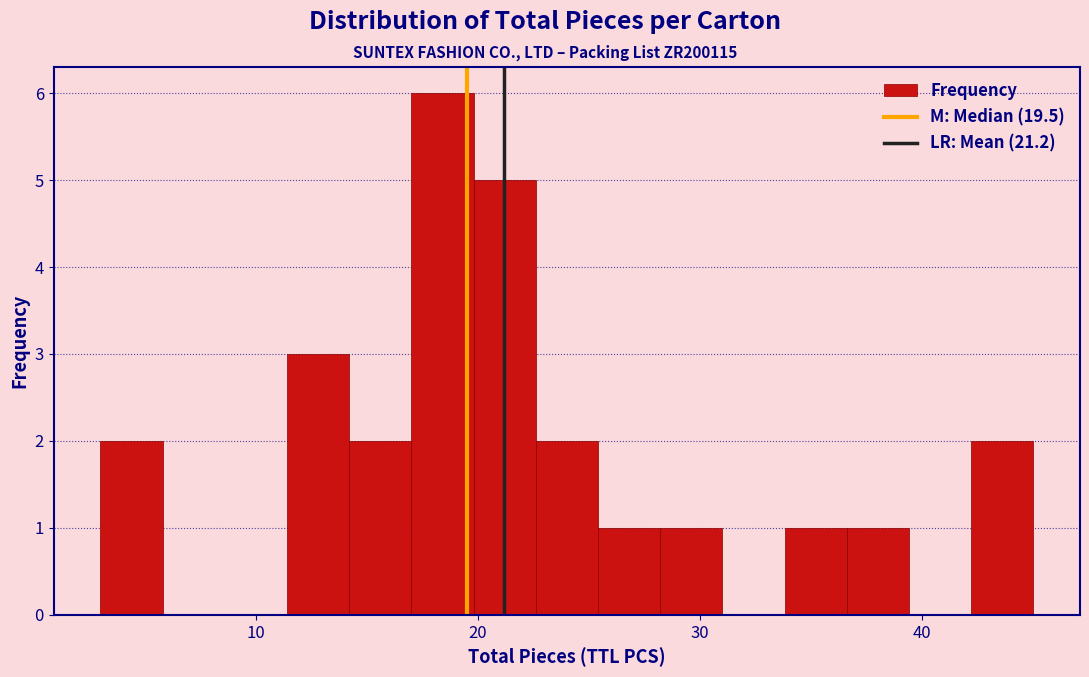

Around what value on the x-axis is the tallest bar? Give the approximate position of its centre, as read against the axis.

18